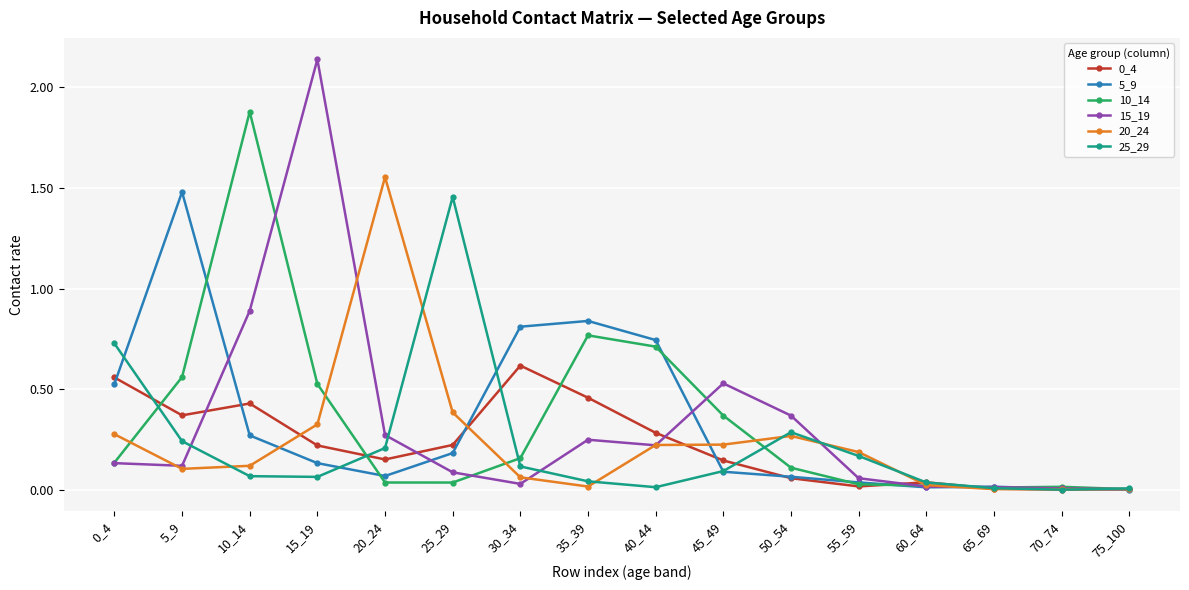

Is it true that 25_29 equals 0.0 at 40_44?

True